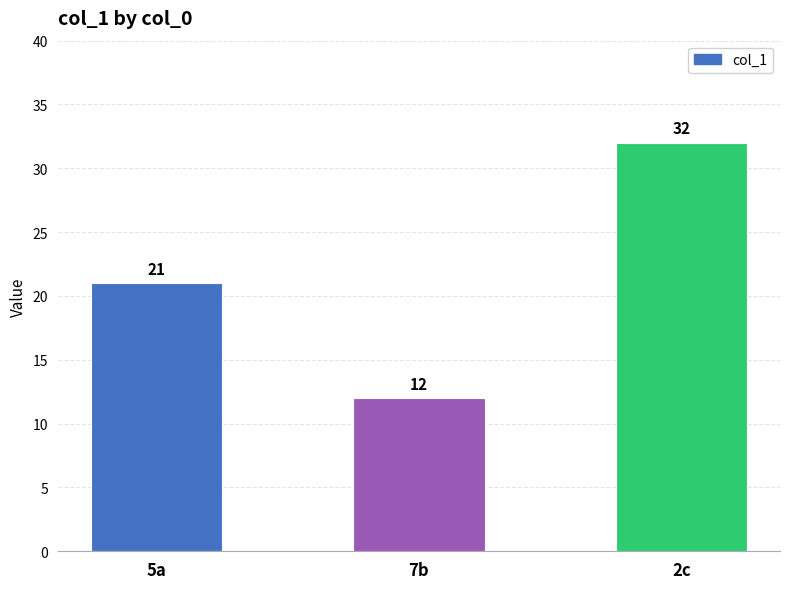

Is it true that the value at 7b is 7?

False